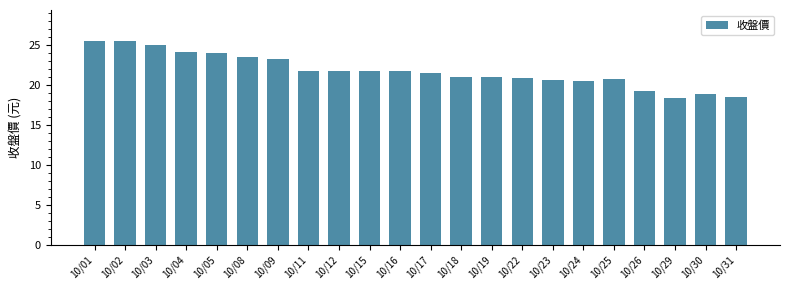

What is the average value?

21.7